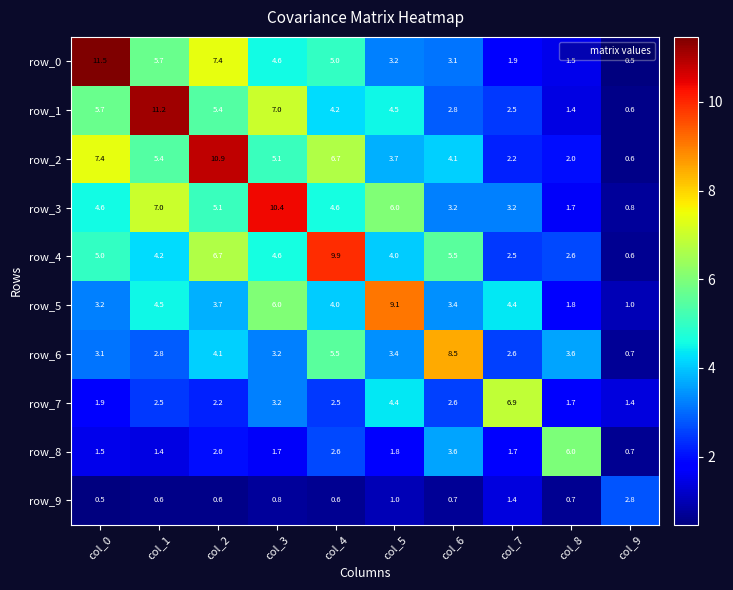

How many distinct data groups are displayed?

10